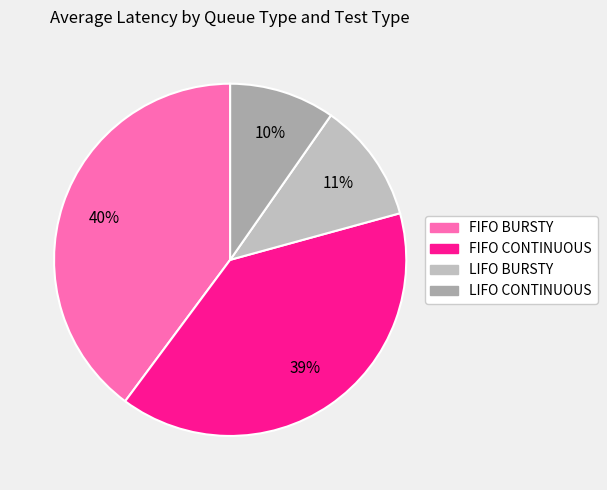

Is there any slice that represents more than half of the pie?

No